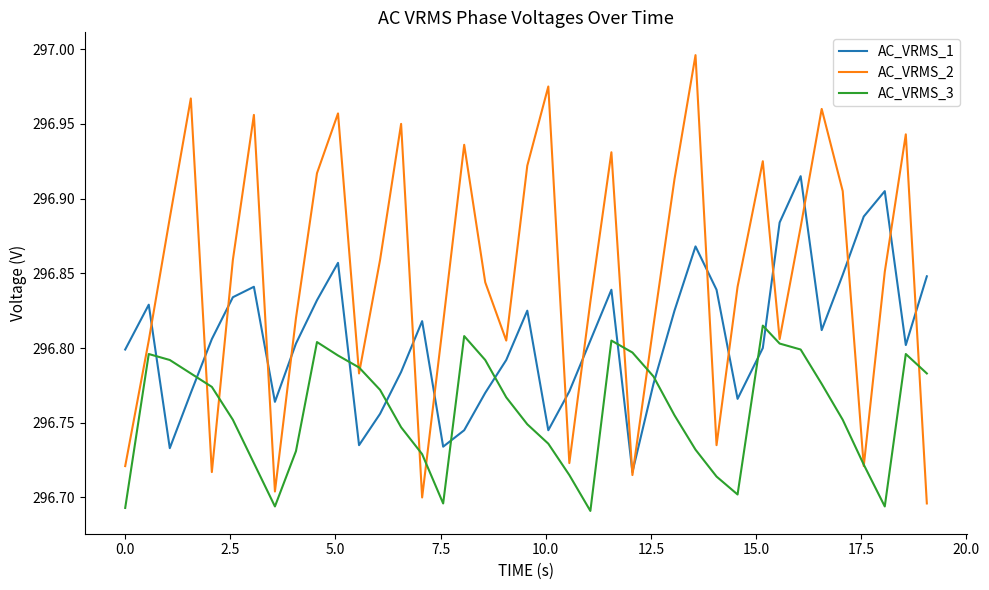

What is the difference between the maximum and second lowest values in the AC_VRMS_3 series?

0.1